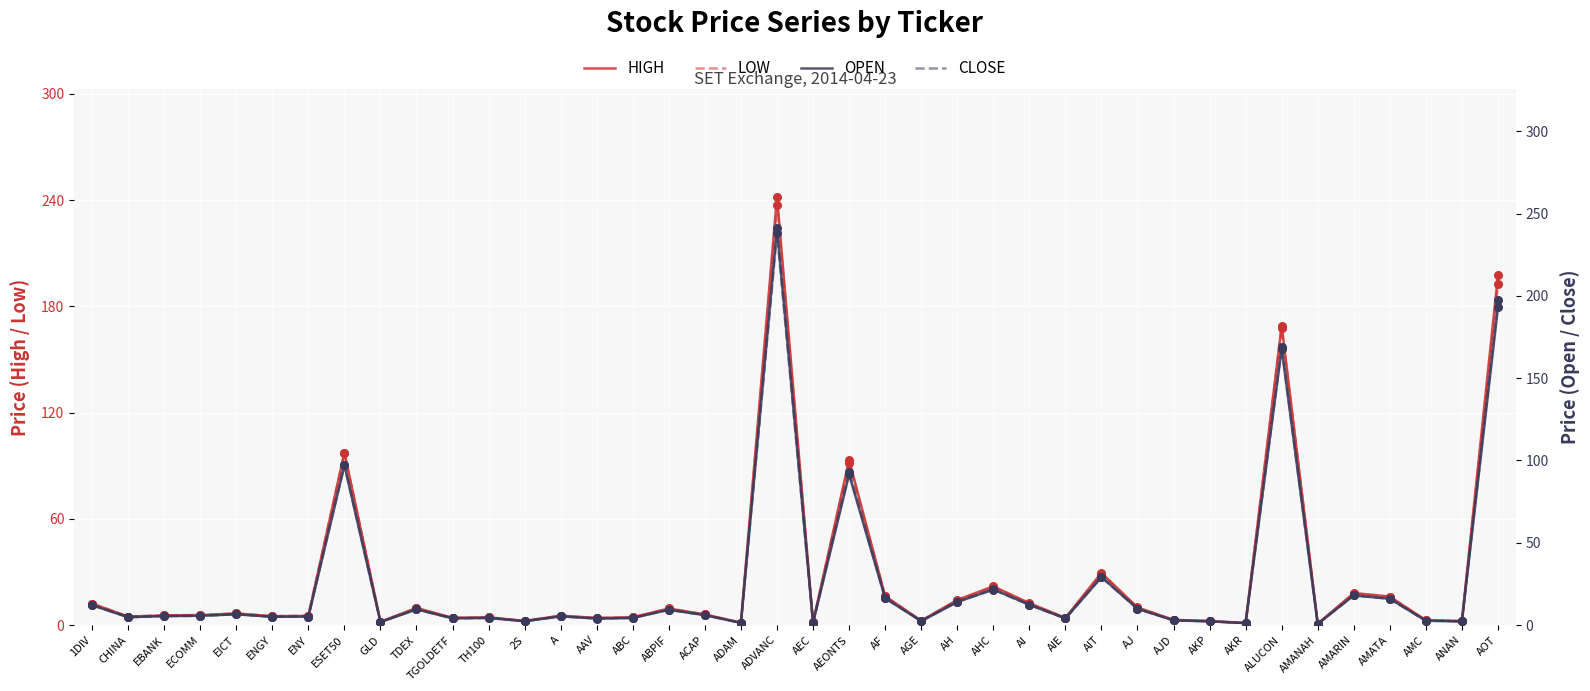

Which series has the largest total across all categories?

HIGH